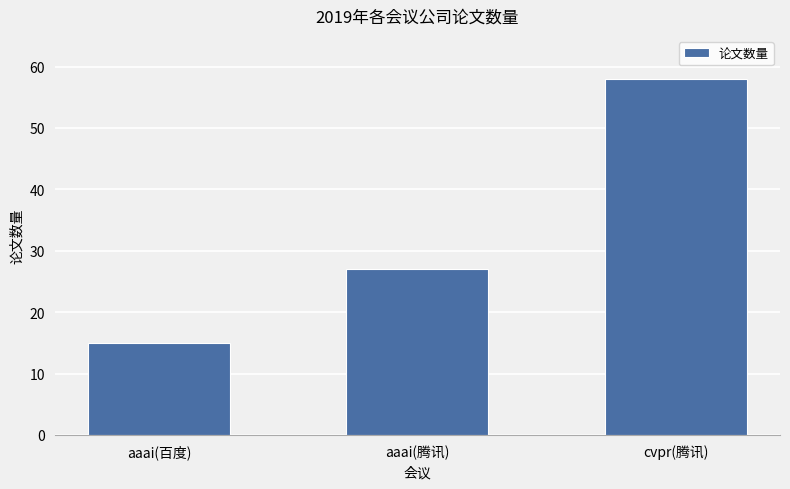

Rank the categories by value from highest to lowest.

cvpr(腾讯), aaai(腾讯), aaai(百度)